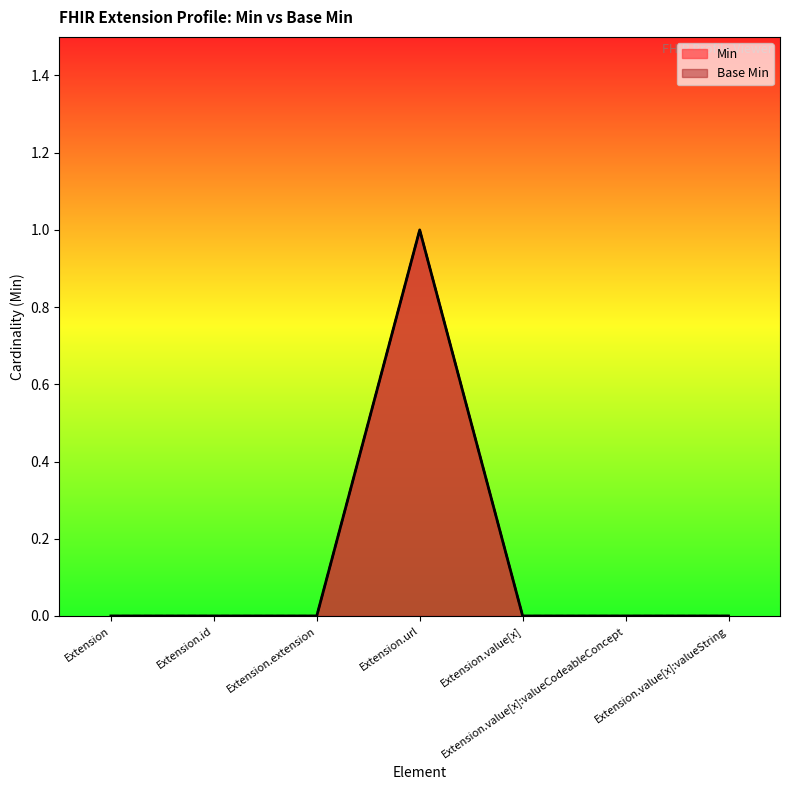

Between Extension.id and Extension.value[x]:valueString, which series saw the biggest shift?

Min